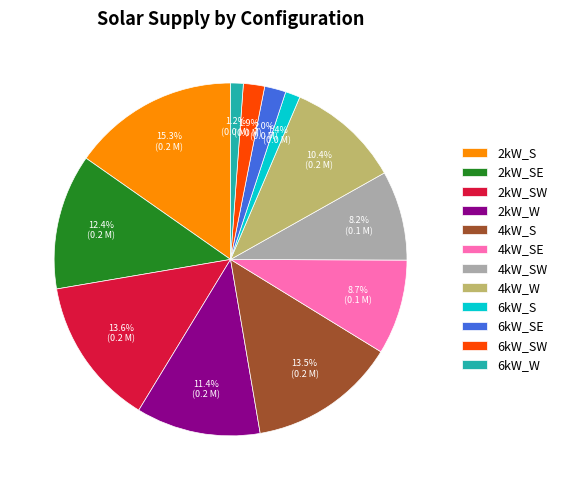

Is it true that 6kW_S is 14% of the pie?

False